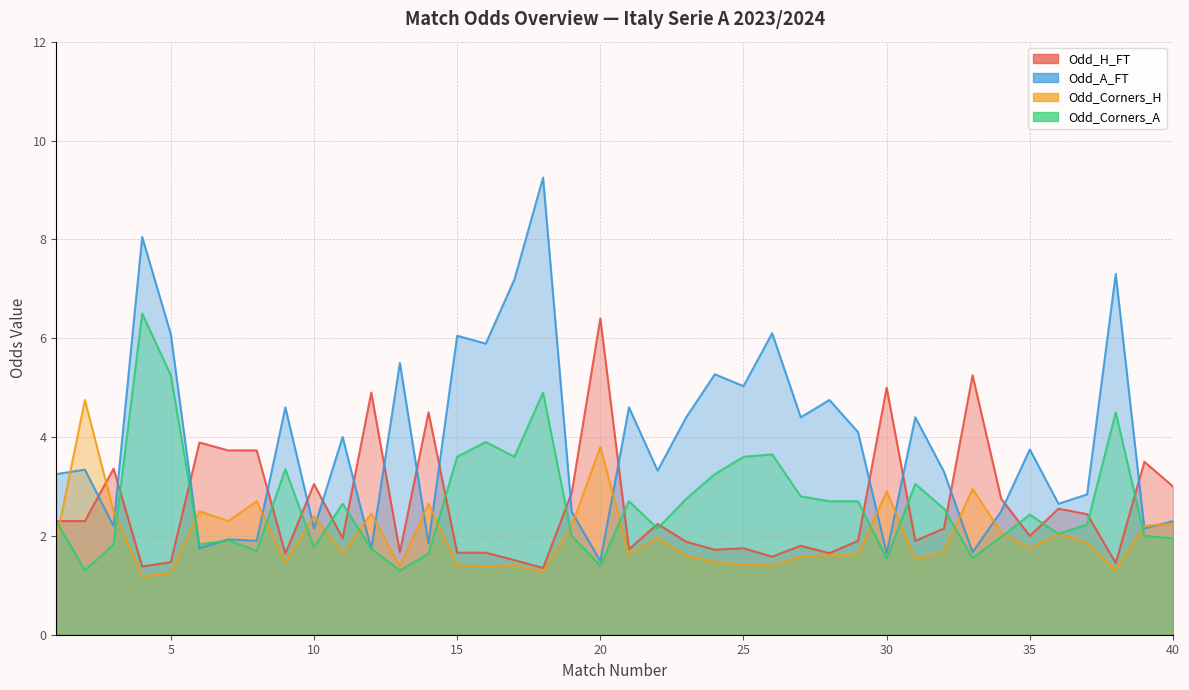

What is the sum of all Odd_Corners_H values?

79.3